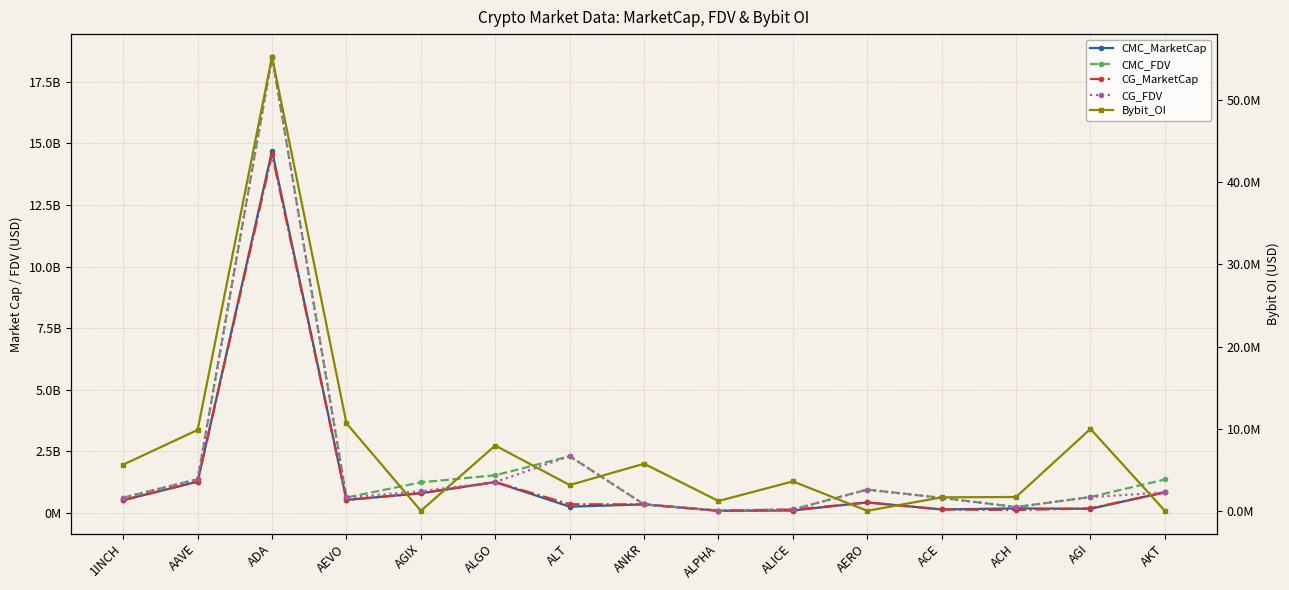

Where is the first local minimum for Bybit_OI?

AGIX